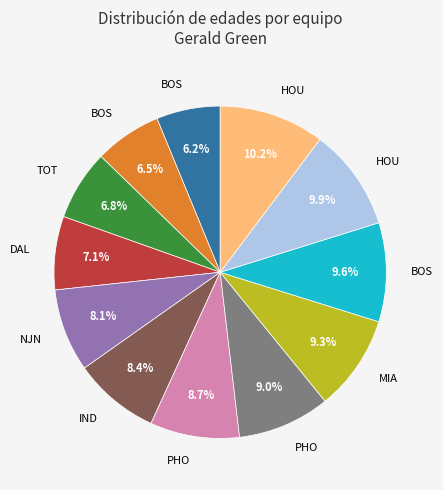

Is there a majority slice in this chart?

No